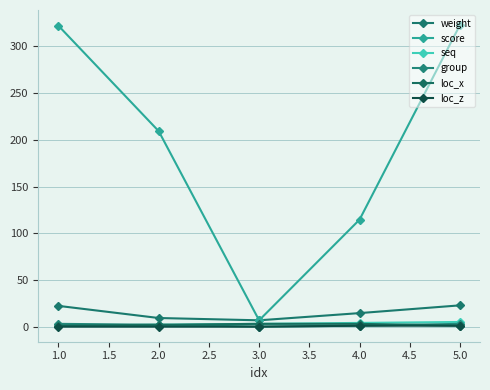

Does the chart have visible grid lines?

Yes